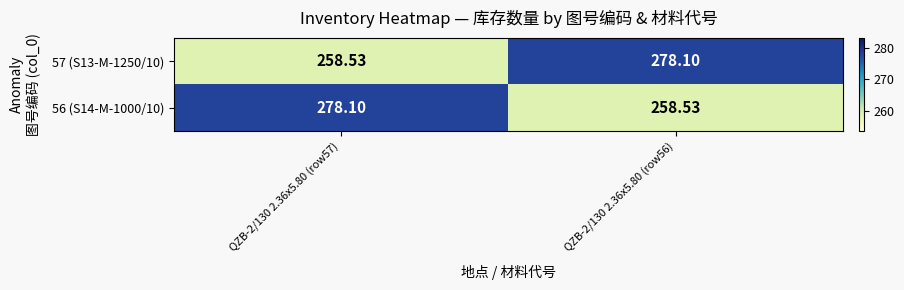

Is the value of 57 (S13-M-1250/10) at QZB-2/130 2.36x5.80 (row56) greater than the value of 56 (S14-M-1000/10) at QZB-2/130 2.36x5.80 (row56)?

Yes